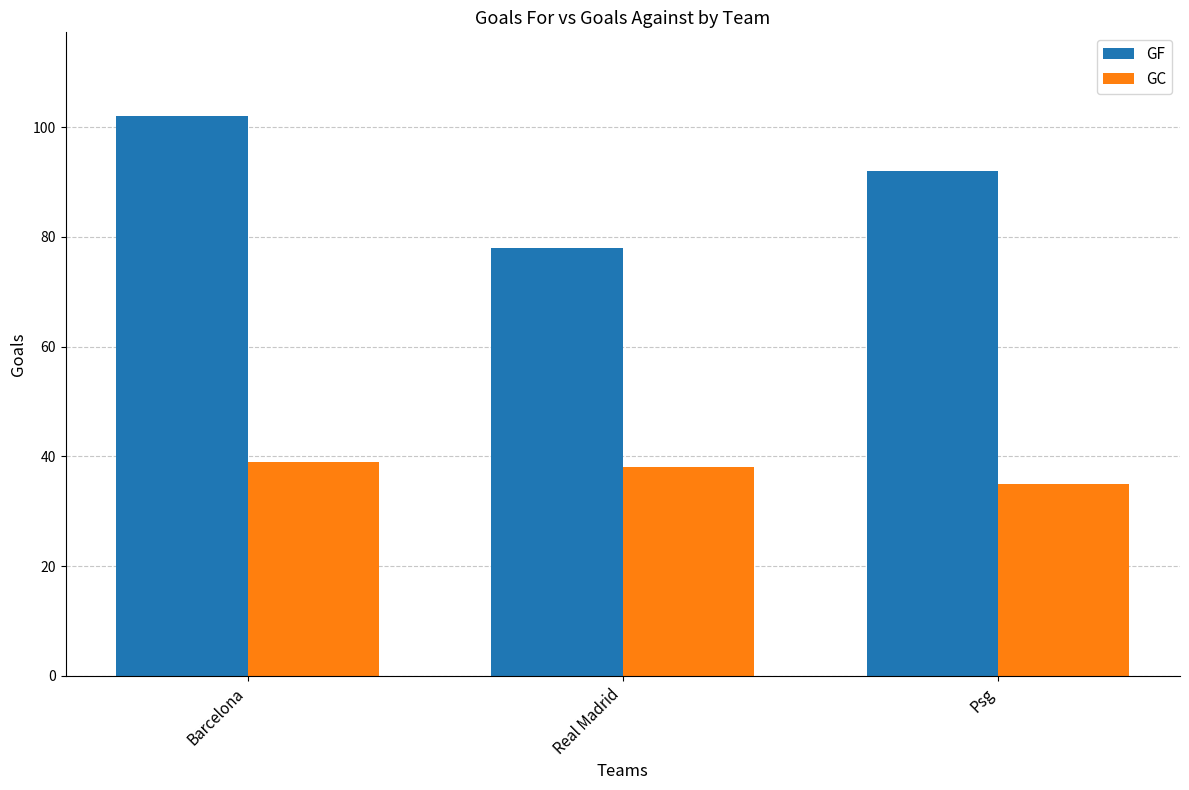

What is the value of the GC bar at the 1st from the left?

39